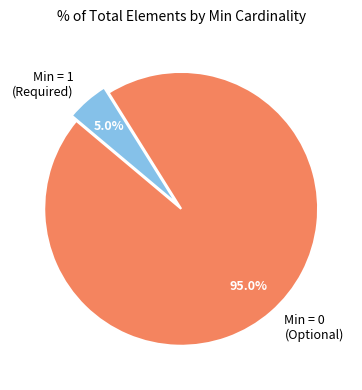

How many slices are in this pie chart?

2